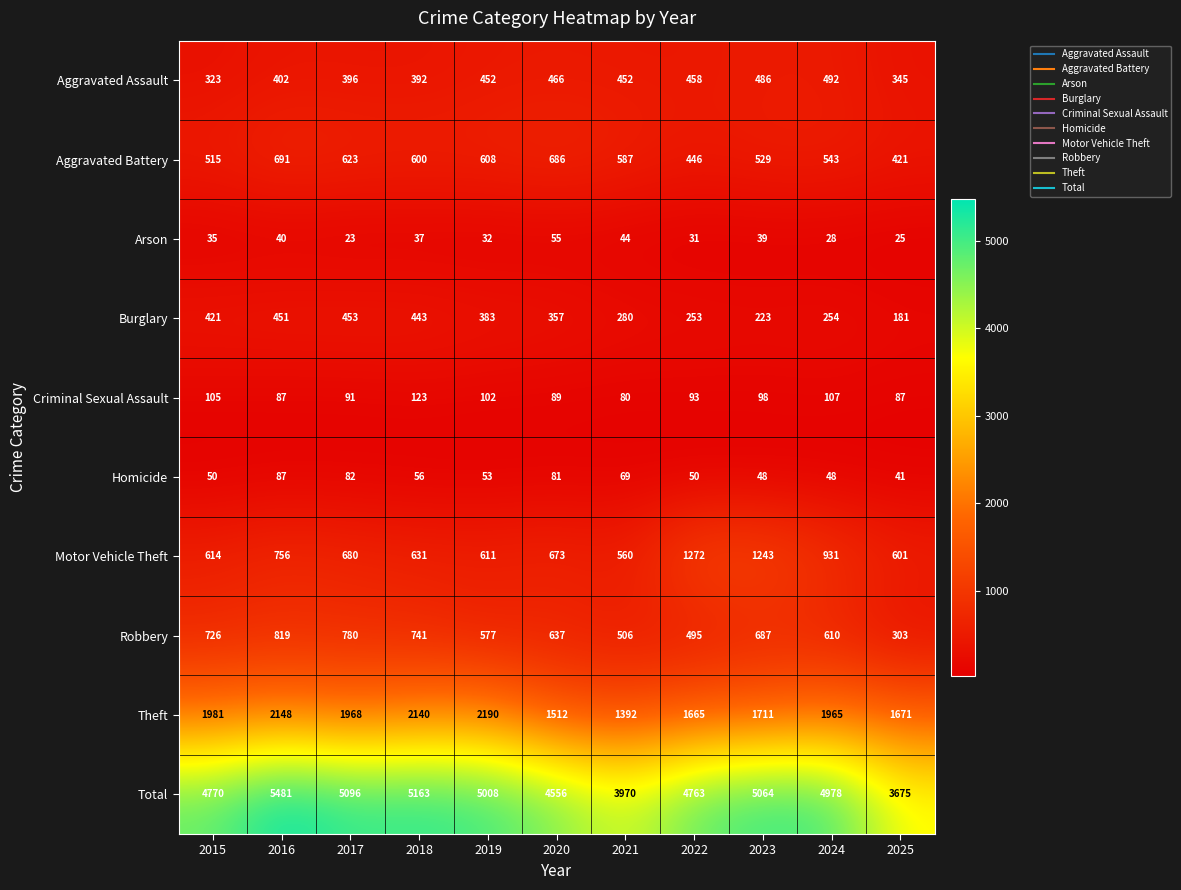

List the series in order of their peak value, highest first.

Total, Theft, Motor Vehicle Theft, Robbery, Aggravated Battery, Aggravated Assault, Burglary, Criminal Sexual Assault, Homicide, Arson